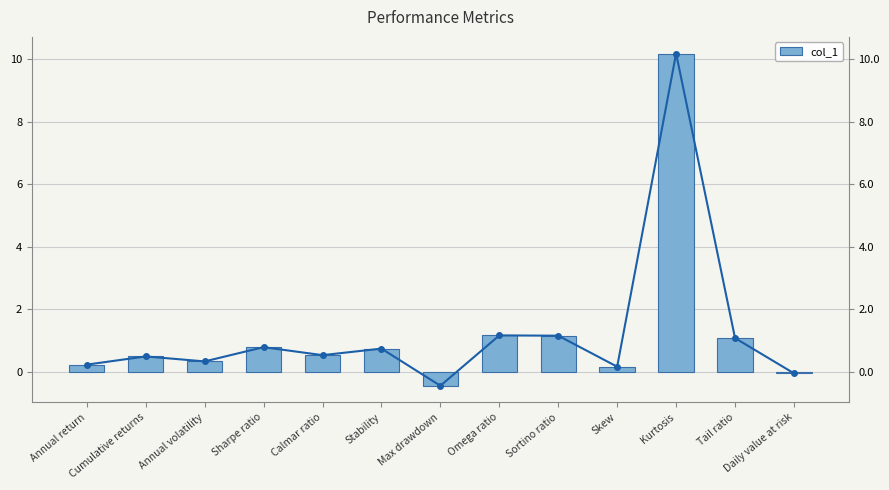

Reading left to right, what are all the values shown in this chart?

col_1: 0.2	0.5	0.3	0.8	0.5	0.7	-0.4	1.2	1.2	0.2	10.2	1.1	-0.0
col_1 (line): 0.2	0.5	0.3	0.8	0.5	0.7	-0.4	1.2	1.2	0.2	10.2	1.1	-0.0